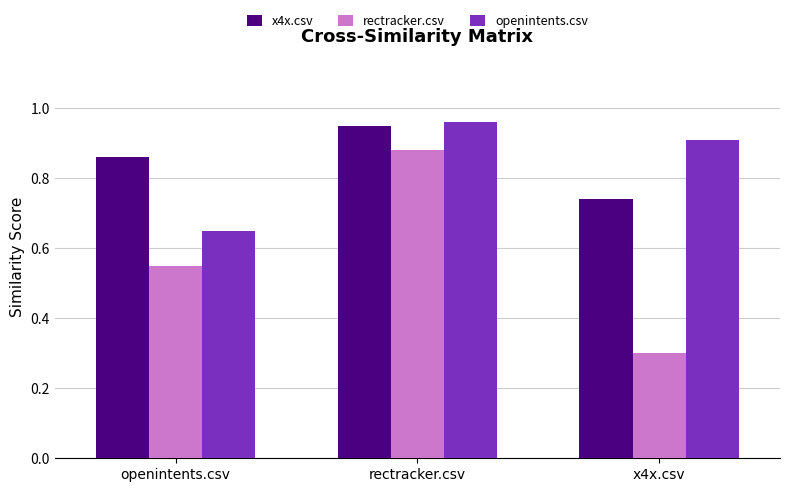

Does the chart contain any negative values?

No